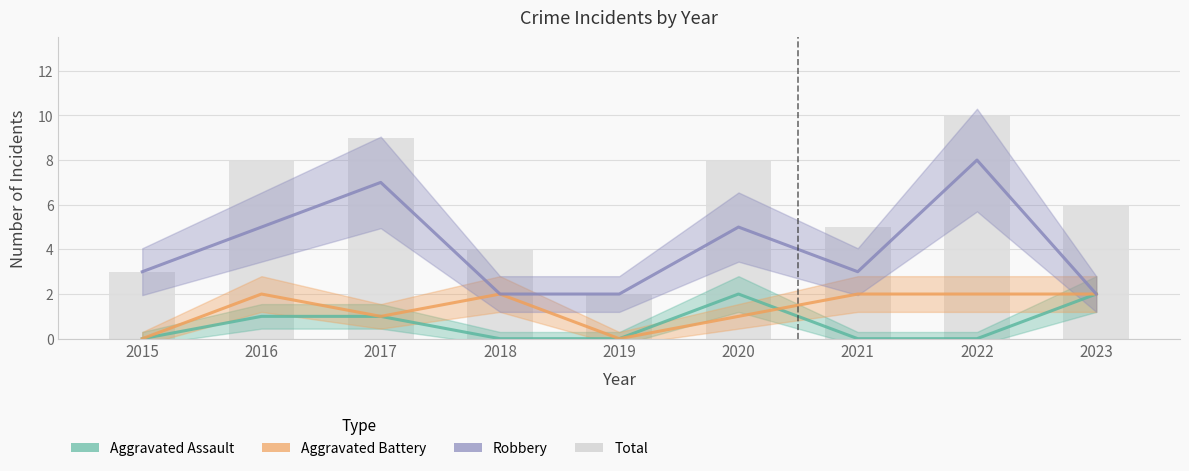

Which category has the lowest value in the Aggravated Assault series?

2015